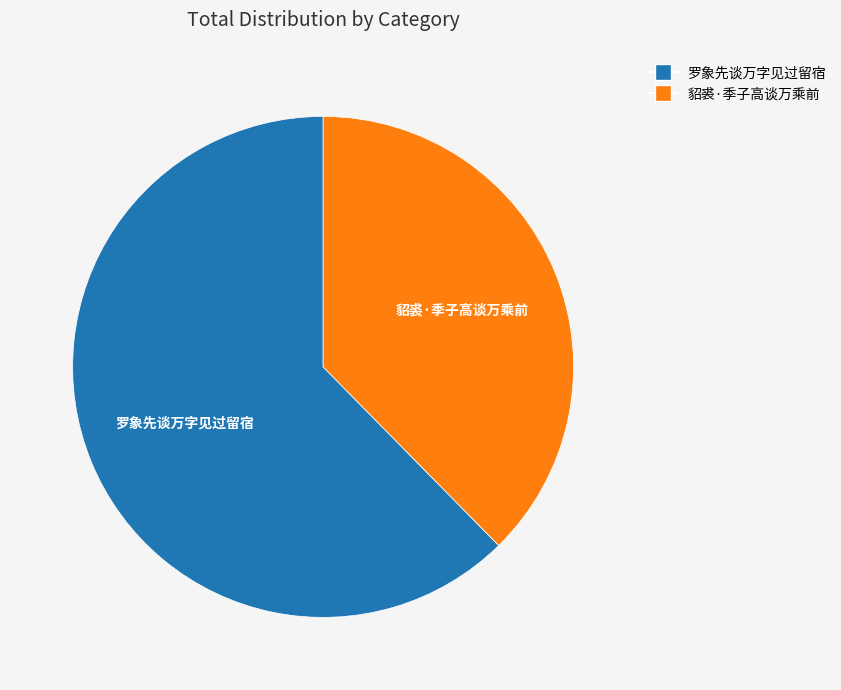

What is the ratio of the value at 貂裘·季子高谈万乘前 to the value at 罗象先谈万字见过留宿?

0.6